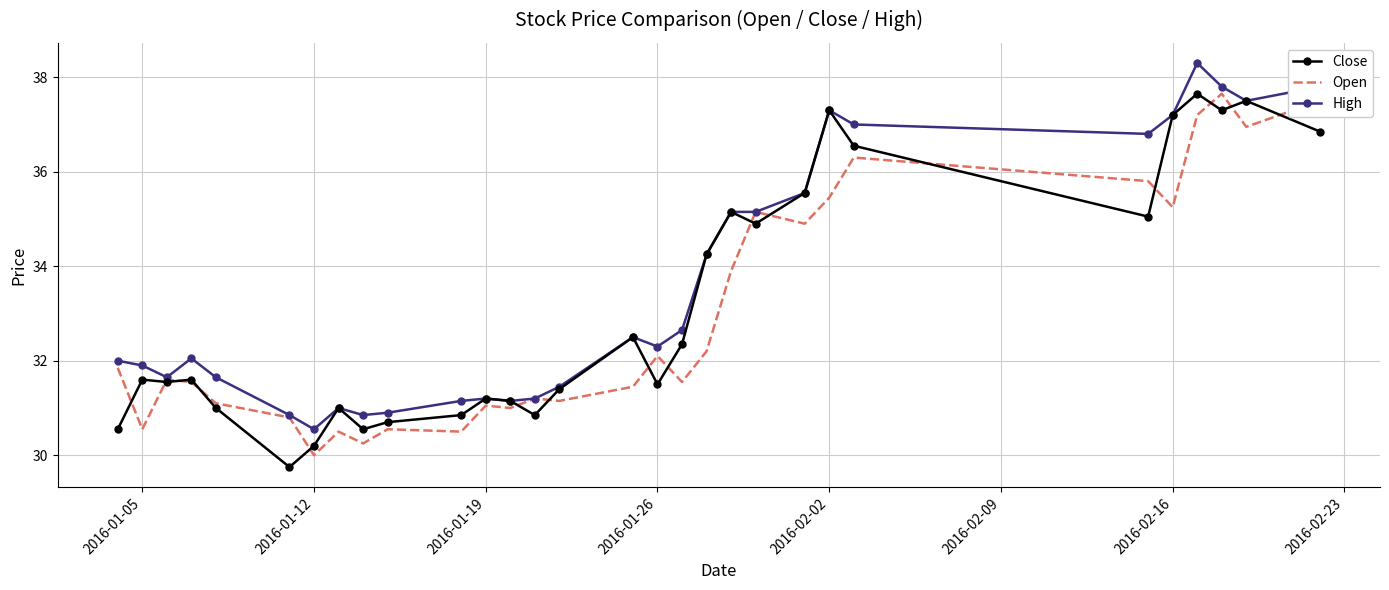

Which series has the widest spread of values?

Close